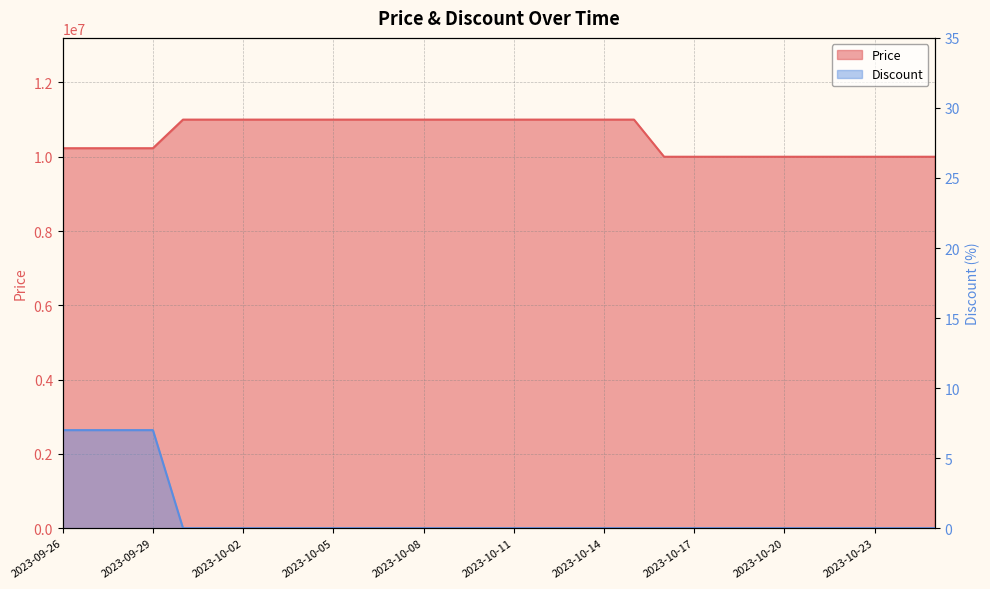

At which label does Discount reach its minimum?

2023-09-30